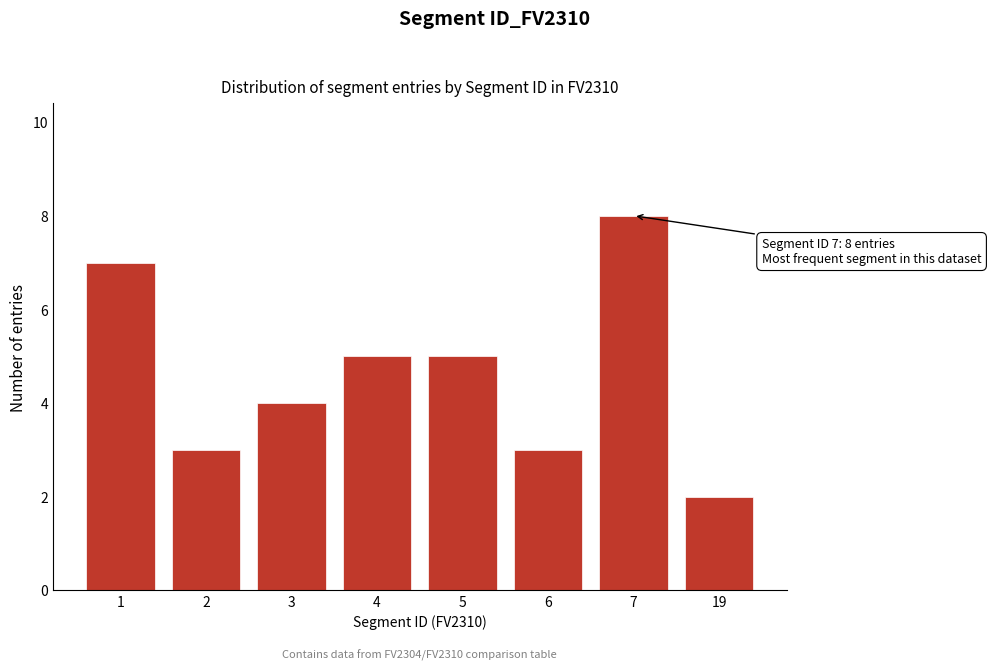

Reading right to left, transcribe all the data shown in this chart.

19=2	7=8	6=3	5=5	4=5	3=4	2=3	1=7